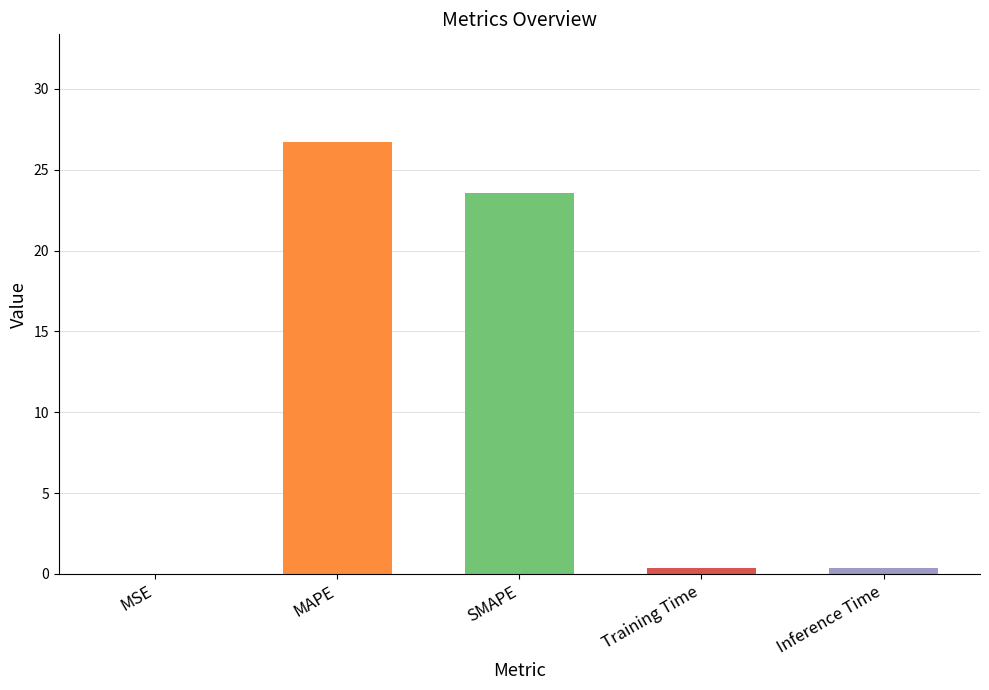

What is the greatest value displayed?

26.7